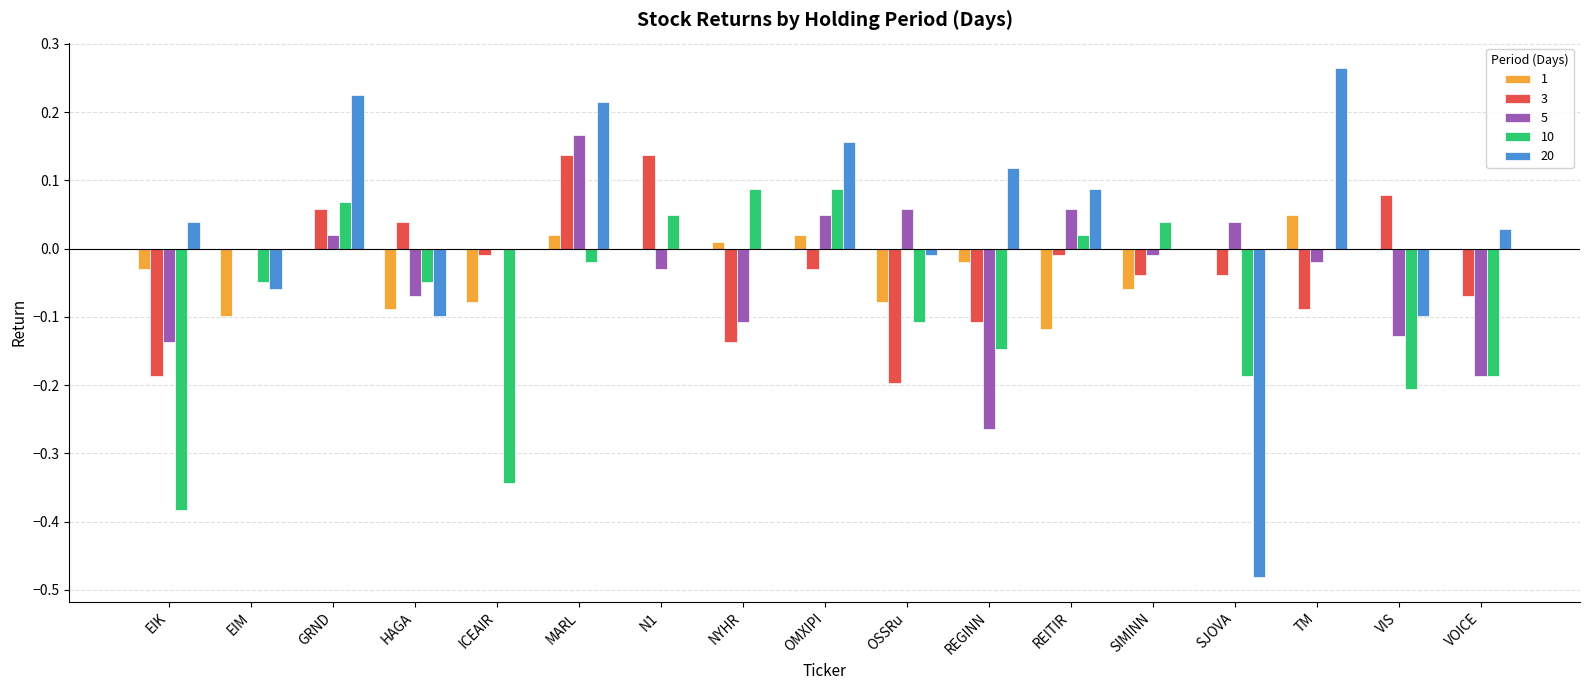

Between EIM and GRND, which series saw the biggest shift?

20